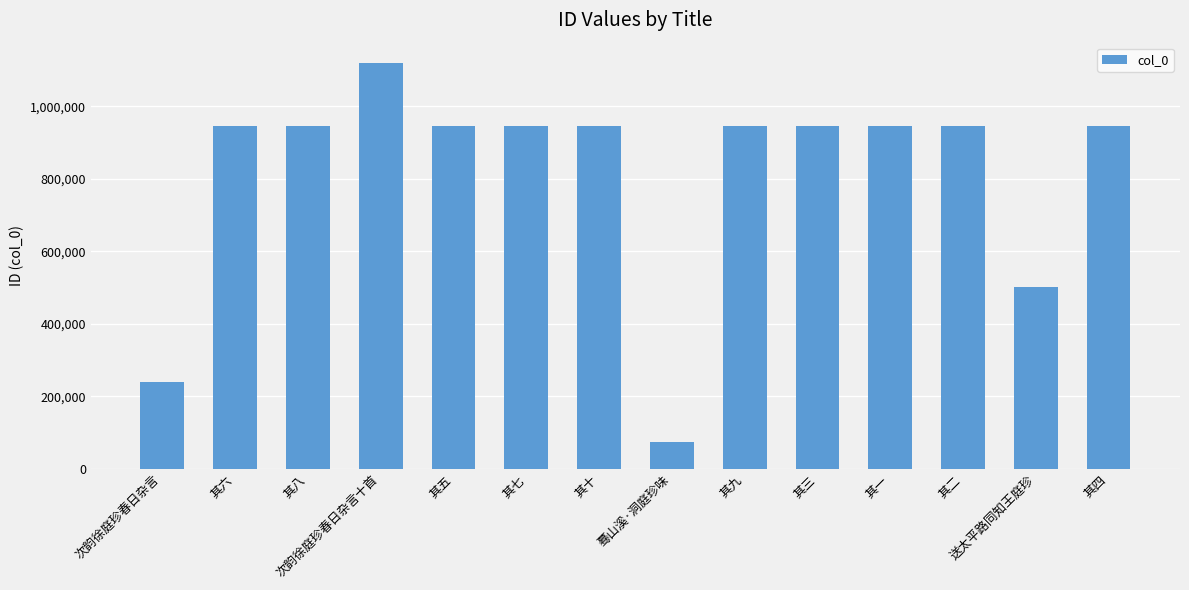

What is the smallest value displayed?

73135